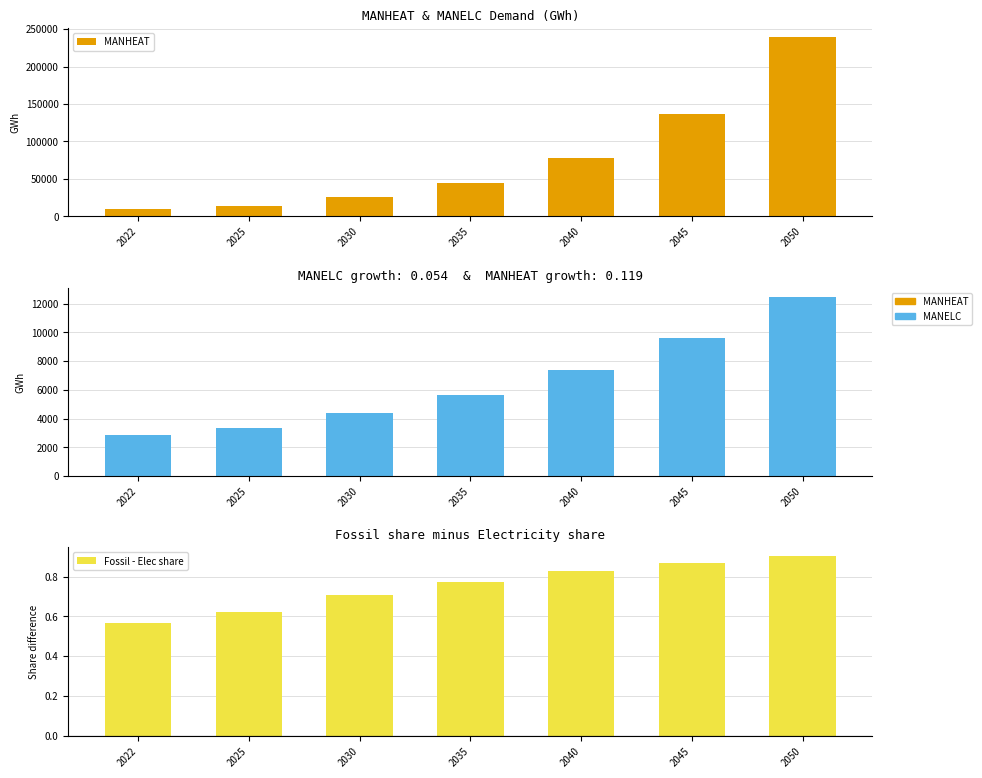

Reading left to right, extract all data points from this chart.

MANHEAT: 10281.3	14405.9	25275.0	44344.6	77802.2	136503.0	239492.8
MANELC: 2861.6	3350.6	4358.4	5669.3	7374.5	9592.6	12477.9
Fossil - Elec share: 0.6	0.6	0.7	0.8	0.8	0.9	0.9